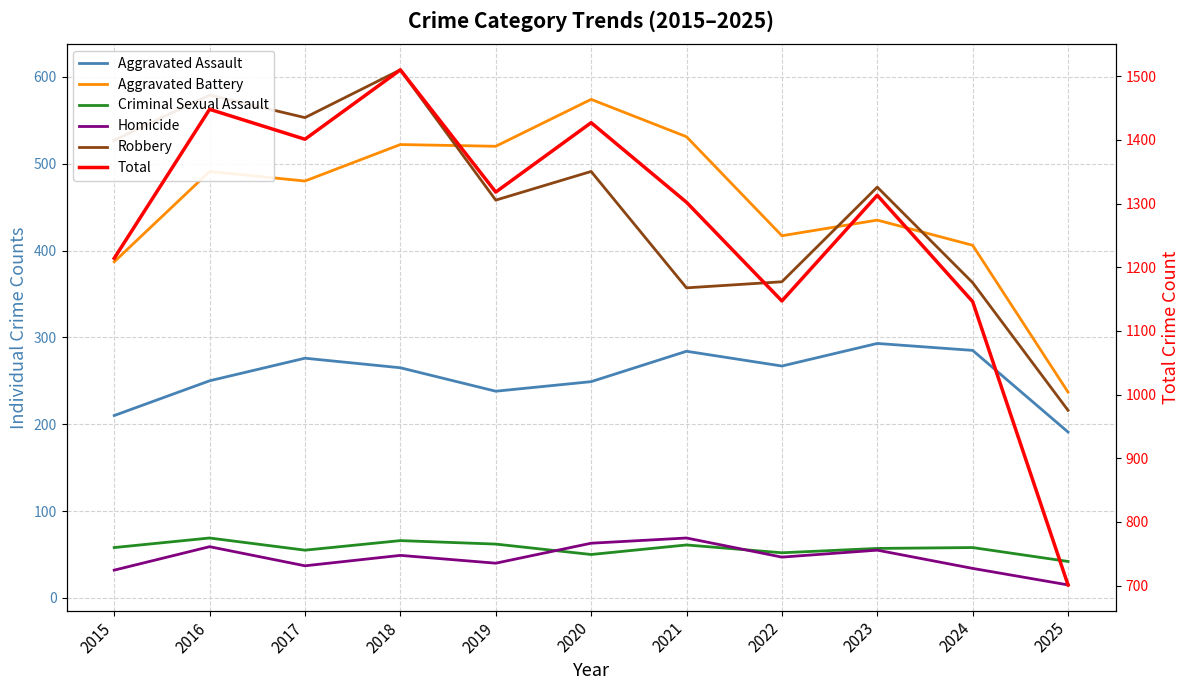

Reading right to left, extract all data points from this chart.

Aggravated Assault: 2025=191	2024=285	2023=293	2022=267	2021=284	2020=249	2019=238	2018=265	2017=276	2016=250	2015=210
Aggravated Battery: 2025=237	2024=406	2023=435	2022=417	2021=531	2020=574	2019=520	2018=522	2017=480	2016=491	2015=387
Criminal Sexual Assault: 2025=42	2024=58	2023=57	2022=52	2021=61	2020=50	2019=62	2018=66	2017=55	2016=69	2015=58
Homicide: 2025=15	2024=34	2023=55	2022=47	2021=69	2020=63	2019=40	2018=49	2017=37	2016=59	2015=32
Robbery: 2025=216	2024=363	2023=473	2022=364	2021=357	2020=491	2019=458	2018=608	2017=553	2016=579	2015=527
Total: 2025=701	2024=1146	2023=1313	2022=1147	2021=1302	2020=1427	2019=1318	2018=1510	2017=1401	2016=1448	2015=1214